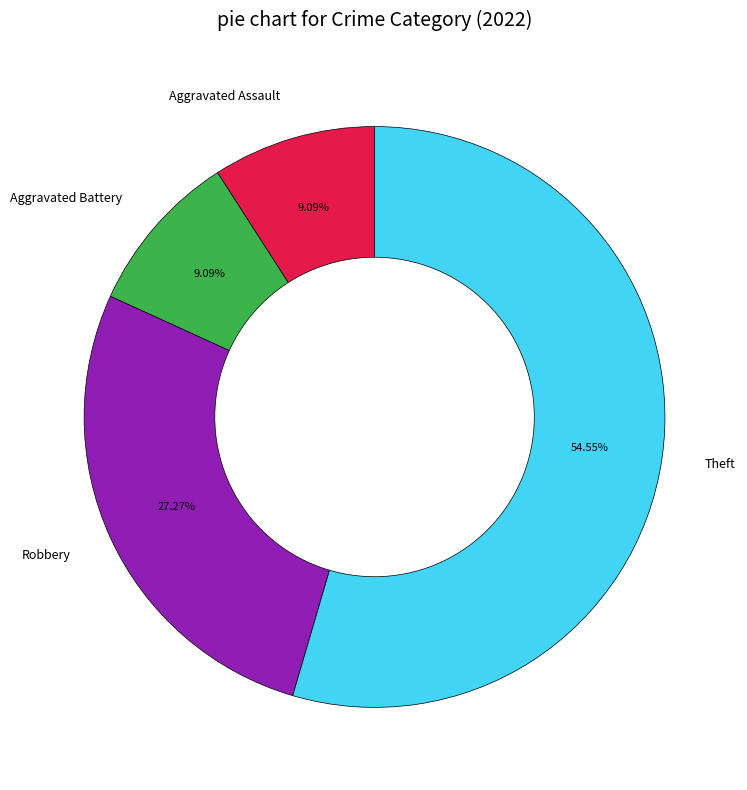

Which category accounts for the majority?

Theft